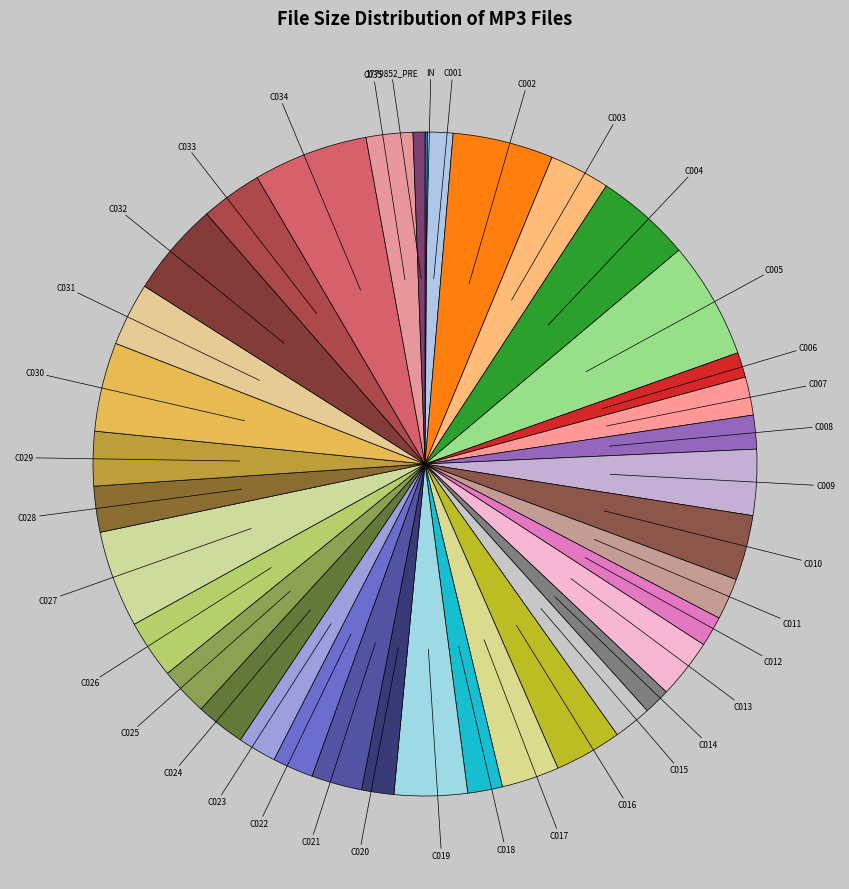

What is the ratio of the value at C027 to the value at C010?

1.5